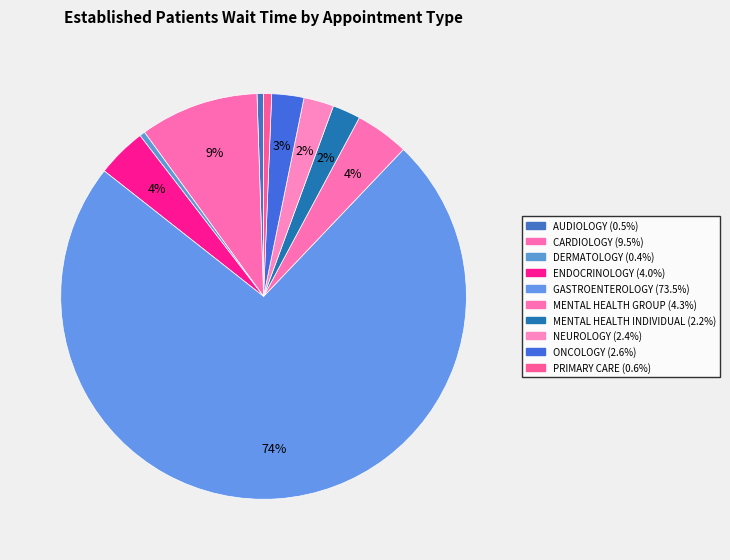

What is the largest slice in the pie chart?

GASTROENTEROLOGY